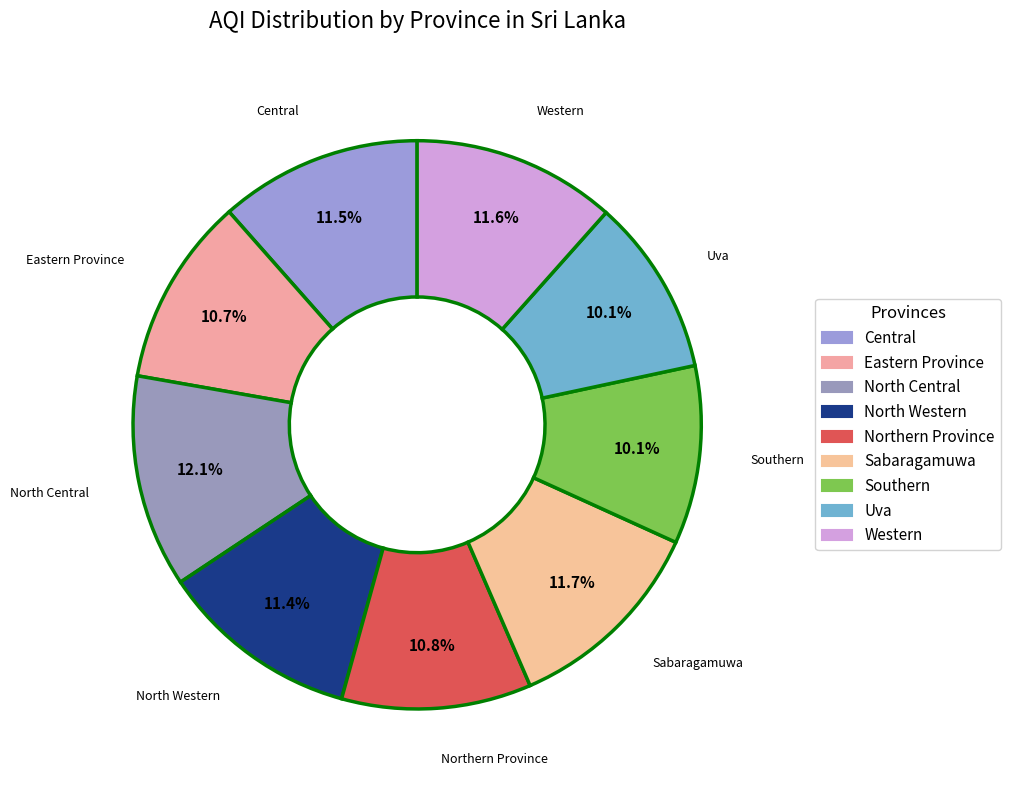

Is it true that North Western is 11% of the pie?

True